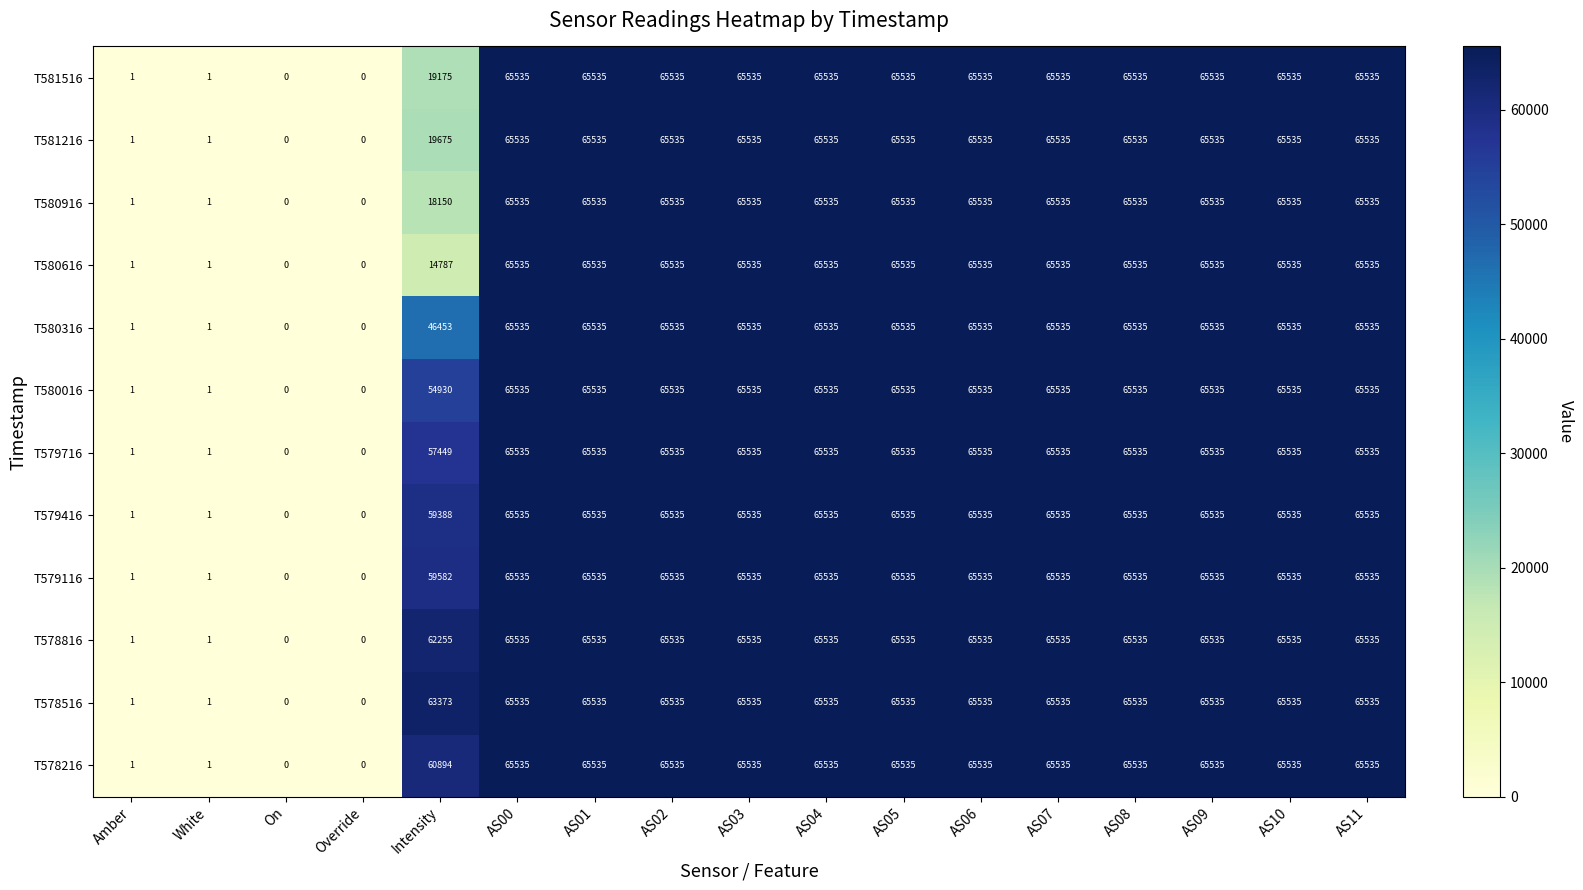

At how many categories does at least one series exceed 50417?

13